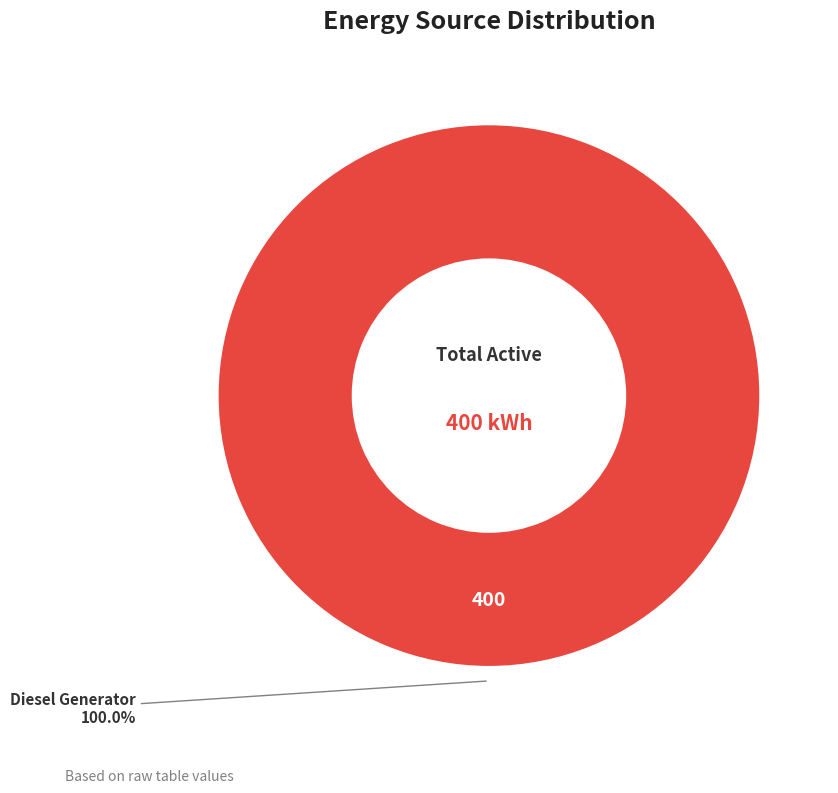

Is there a majority slice in this chart?

Yes